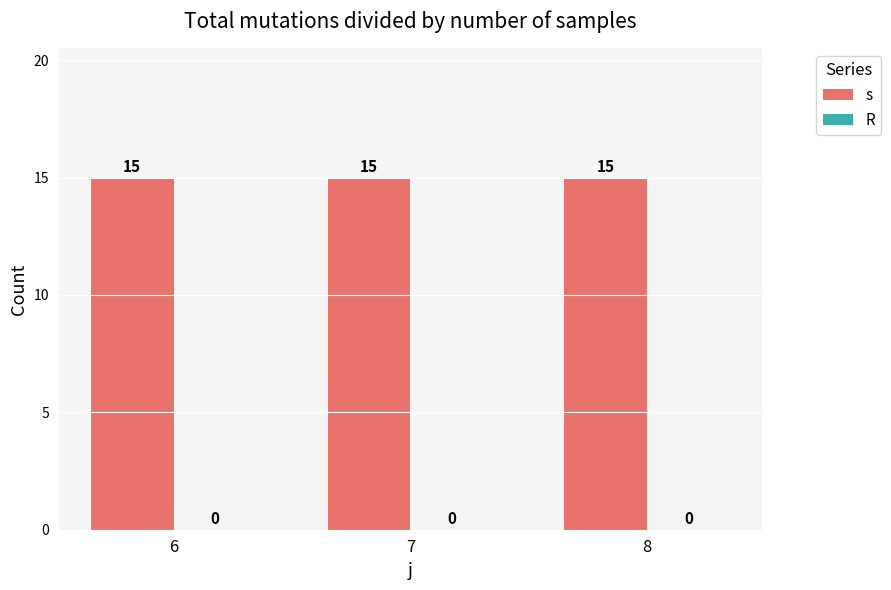

What is the spread (max minus min) of values at 7?

15